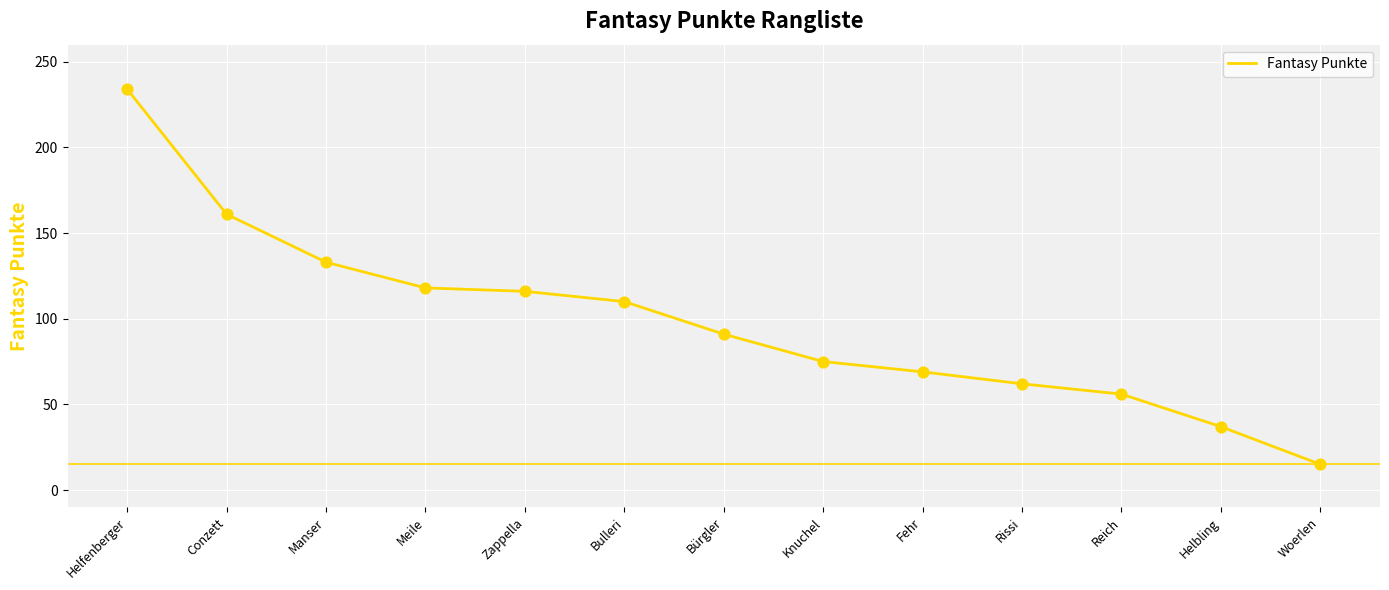

Approximately how many times larger is the value at Helbling compared to Woerlen?

2.5